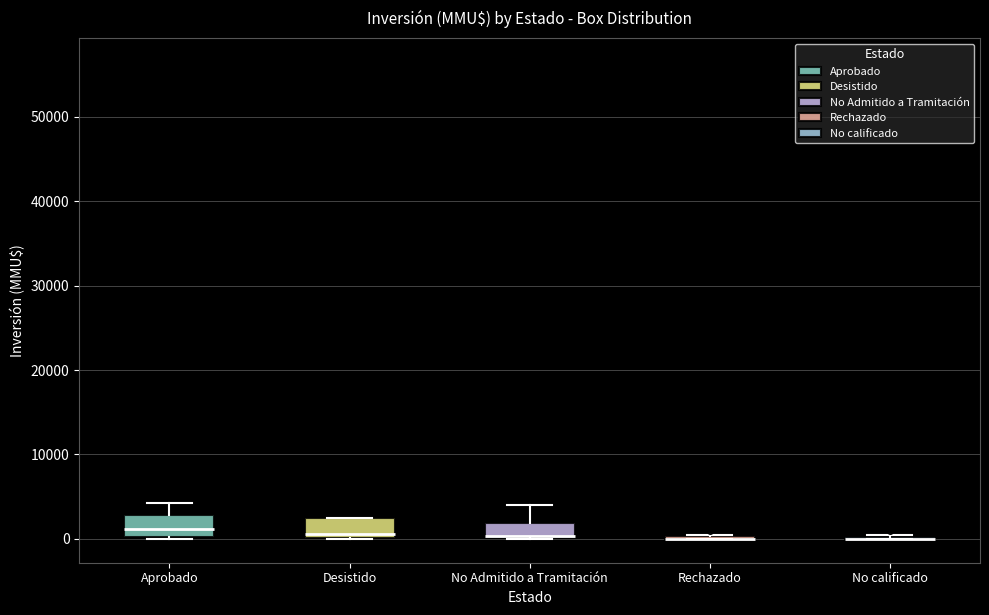

Reading left to right, transcribe this box plot: for each box, give where its median line is, the range the box spans, and where its two whiskers end, as read against the y-axis. The values are not printed on the chart, so give them approximately, as read against the axis.

Aprobado: median 1000, box 0 to 3000, whiskers 0 to 4000
Desistido: median 1000, box 0 to 3000, whiskers 0 to 3000
No Admitido a Tramitación: median 0 (drawn on the box's lower edge), box 0 to 2000, whiskers 0 to 4000
Rechazado: box collapsed to a line at 0, whiskers 0 to 1000
No calificado: box collapsed to a line at 0, whiskers 0 to 1000